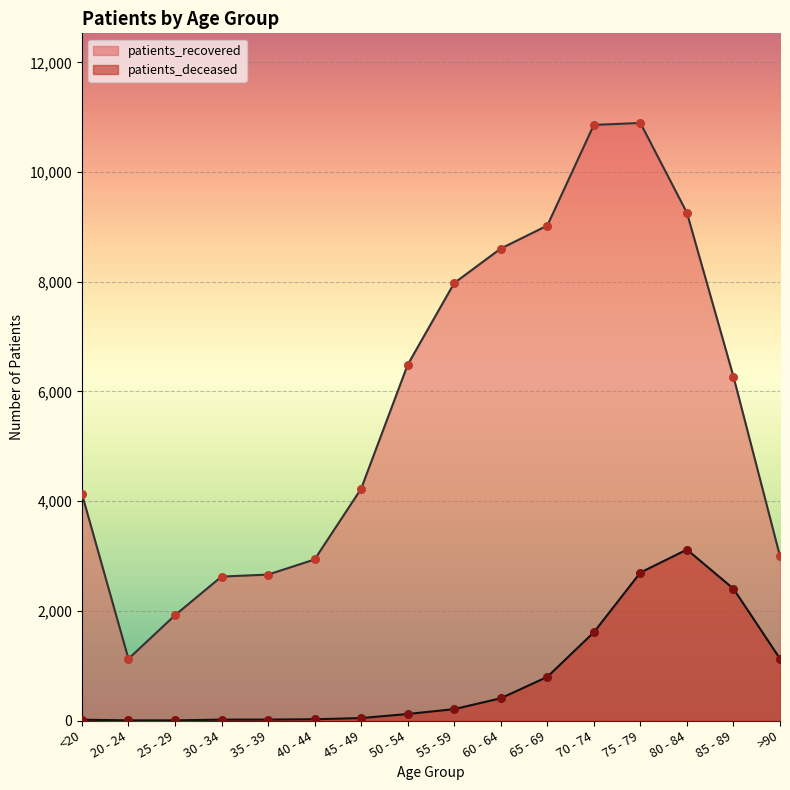

Which series has the widest spread of Y values?

patients_recovered